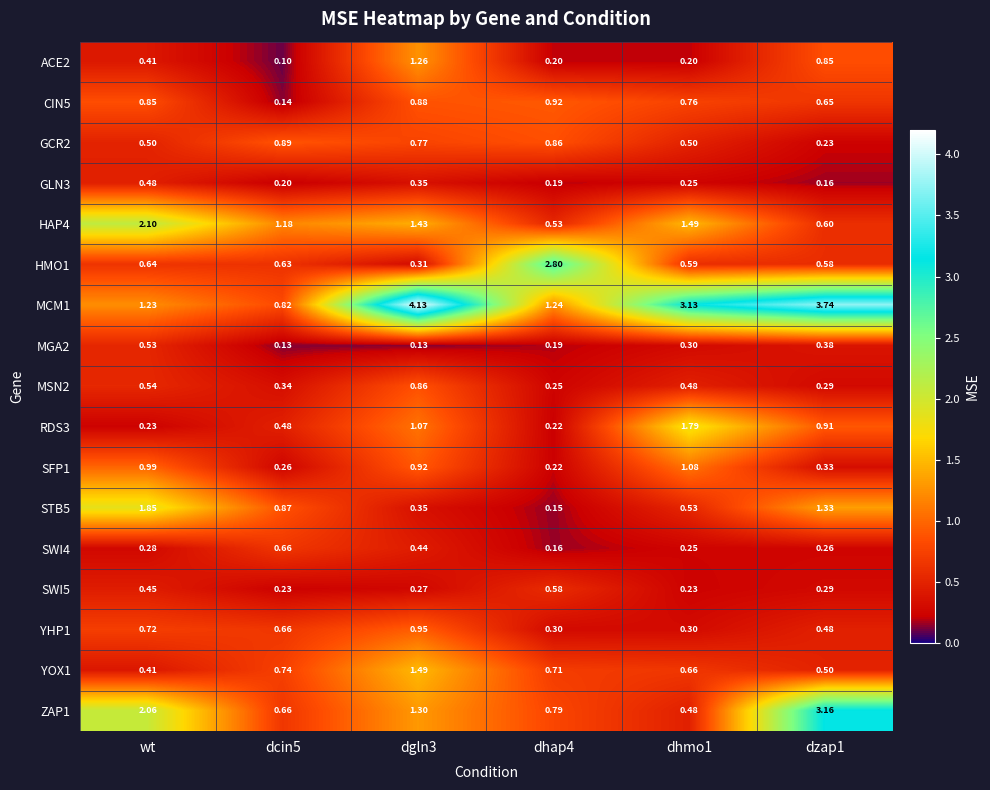

What is the smallest value displayed?

0.1